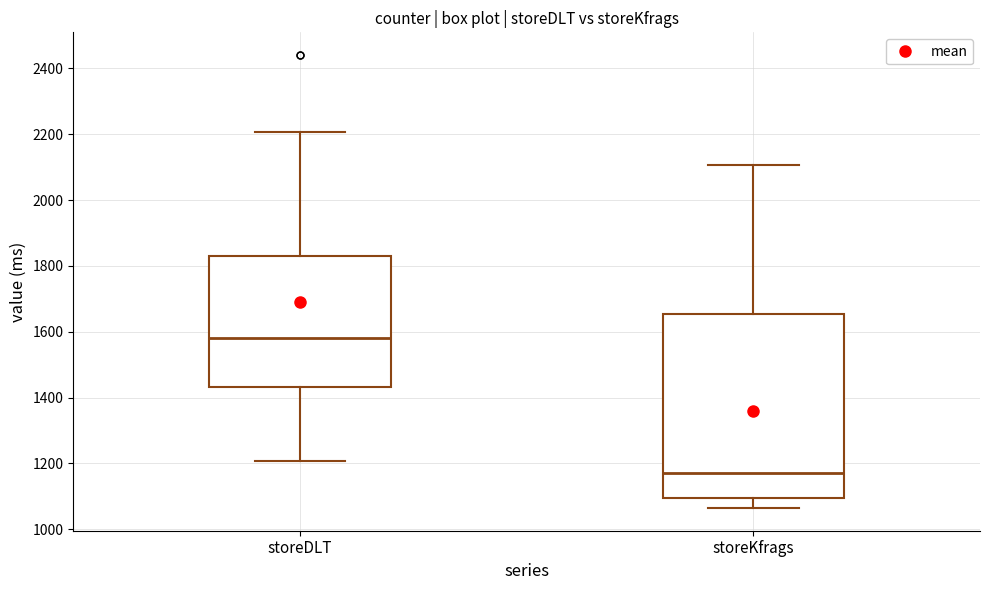

Reading left to right, transcribe this box plot: for each box, give where its median line is, the range the box spans, and where its two whiskers end, as read against the y-axis. The values are not printed on the chart, so give them approximately, as read against the axis.

storeDLT: median 1580, box 1440 to 1840, whiskers 1200 to 2200
storeKfrags: median 1180, box 1100 to 1660, whiskers 1060 to 2100